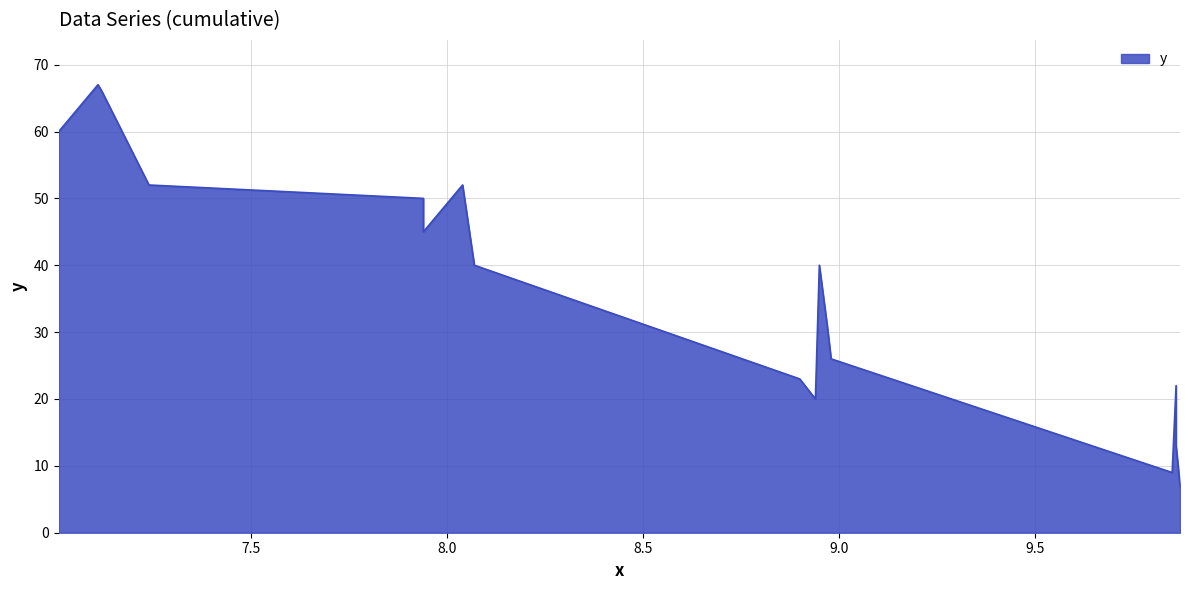

Is it true that the value at 7.24 is 52?

True